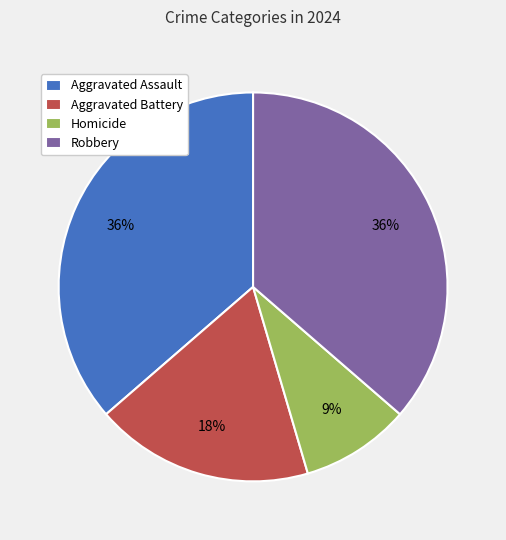

To the nearest percent, what portion does Robbery represent?

36%